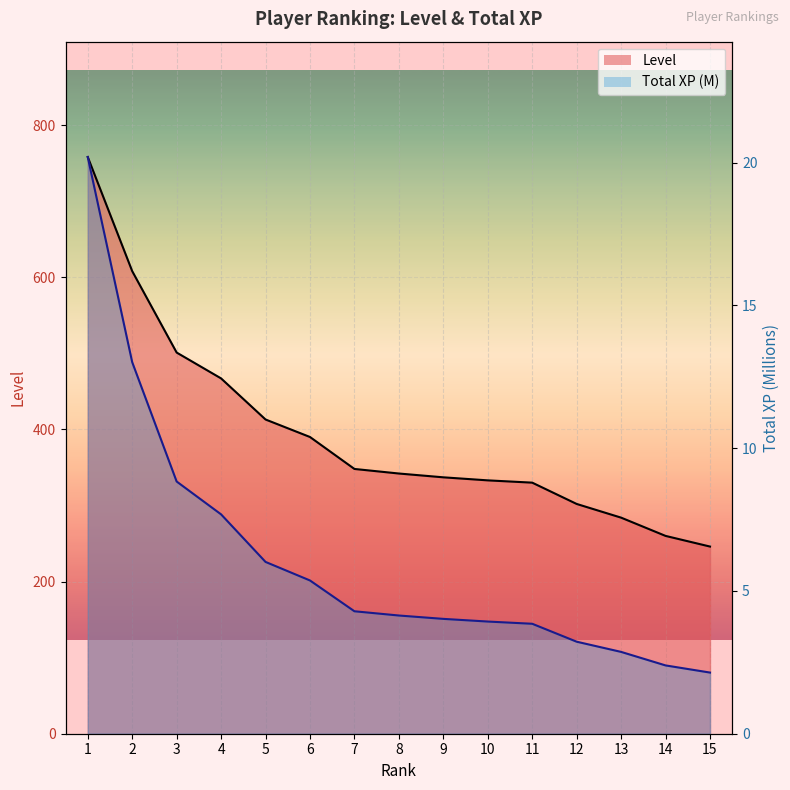

What is the difference between the highest and lowest values at 2?

595.0